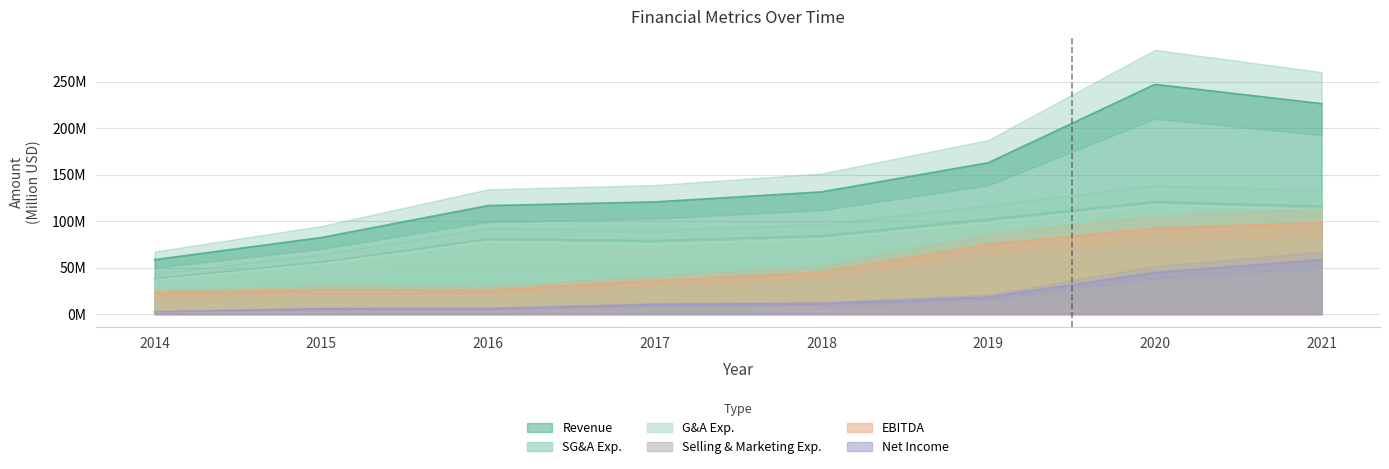

What is the value of the Net Income point at the 6th from the left?

18.3